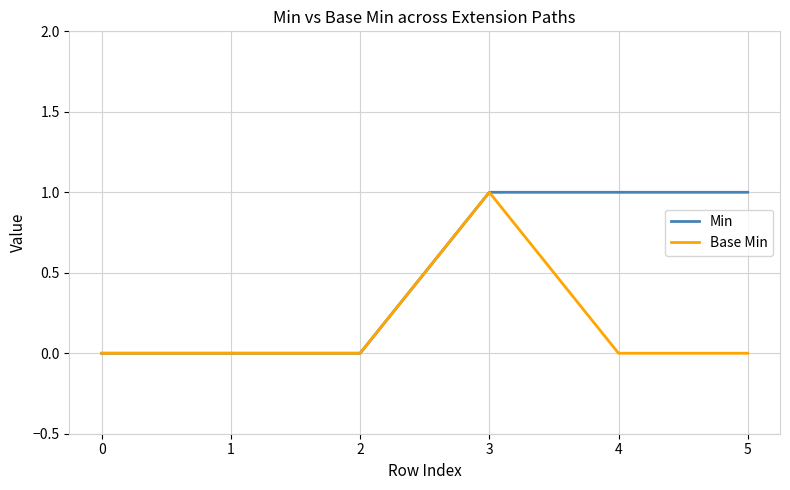

Count the number of categories in the chart.

6